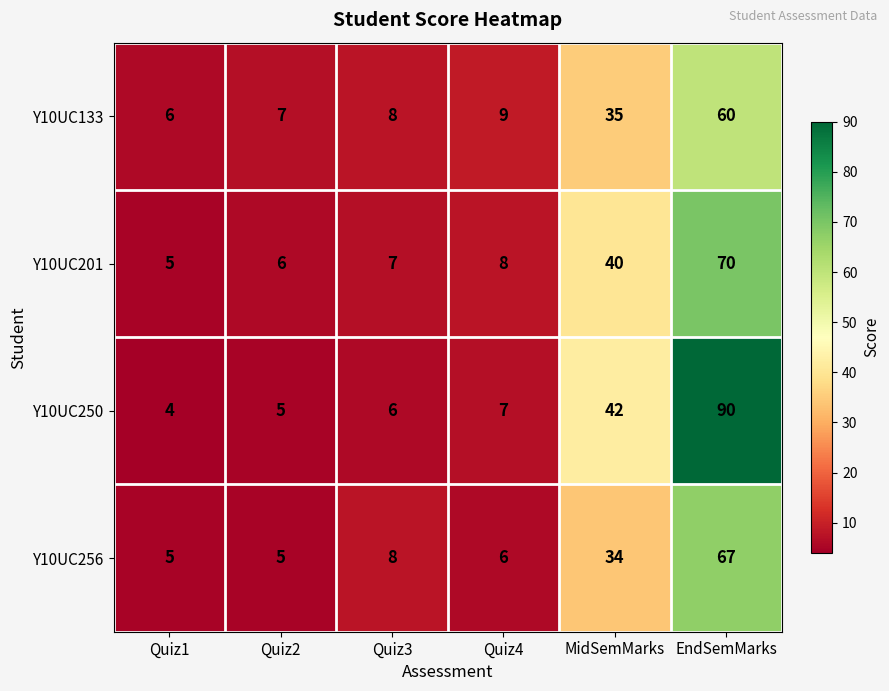

At how many categories does at least one series exceed 22?

2